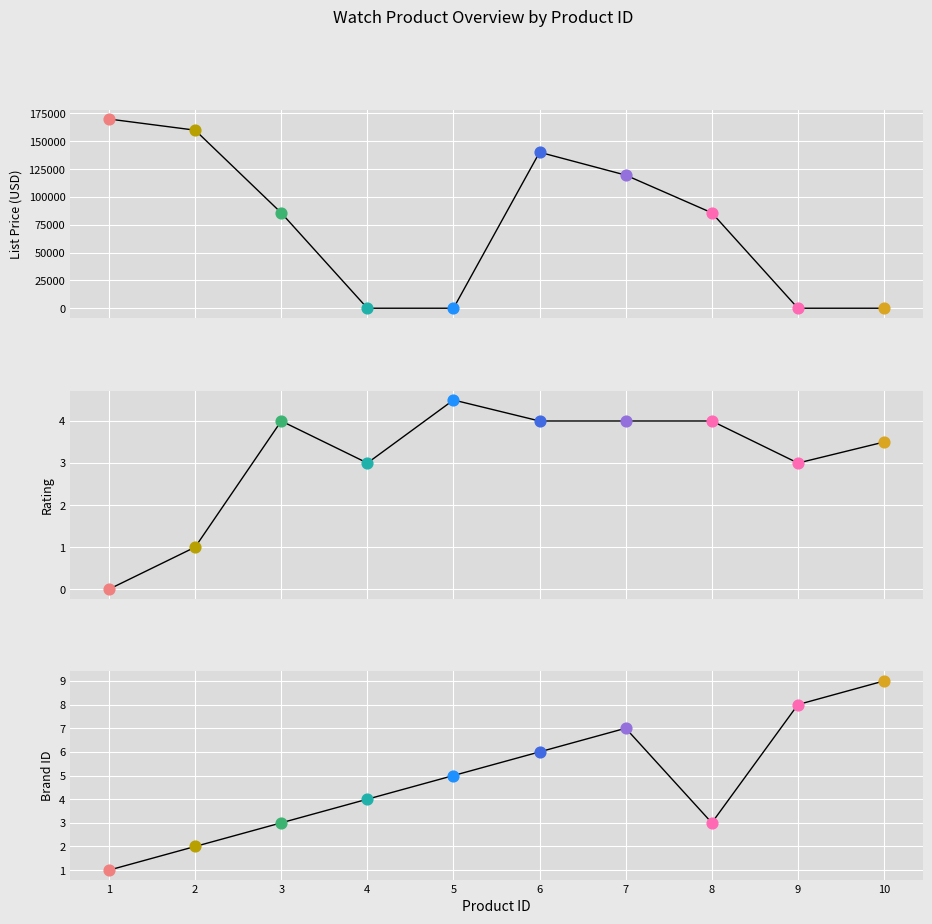

Which has a higher value, 10 or 7?

7